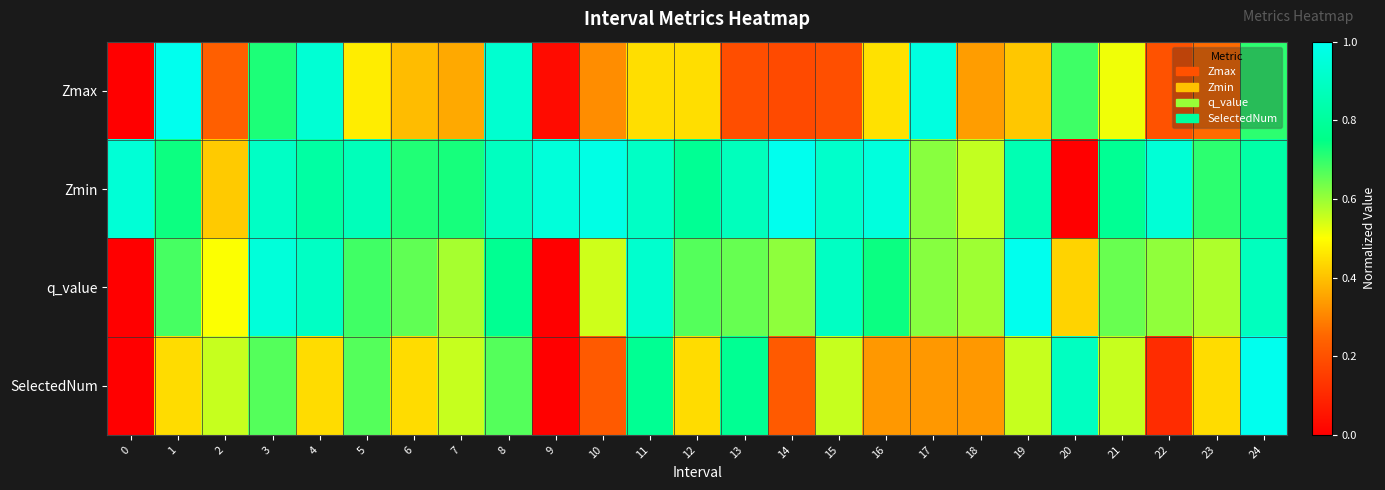

Which series changed the most between 11 and 18?

SelectedNum